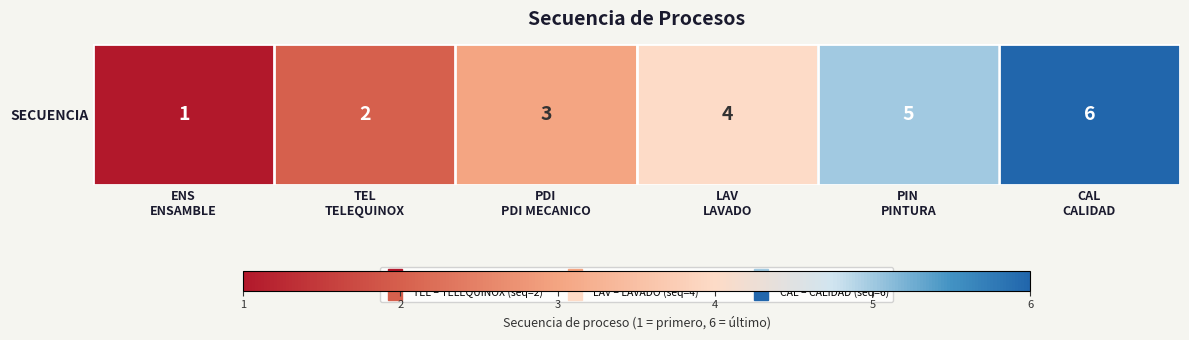

How many values are between 2 and 5?

4